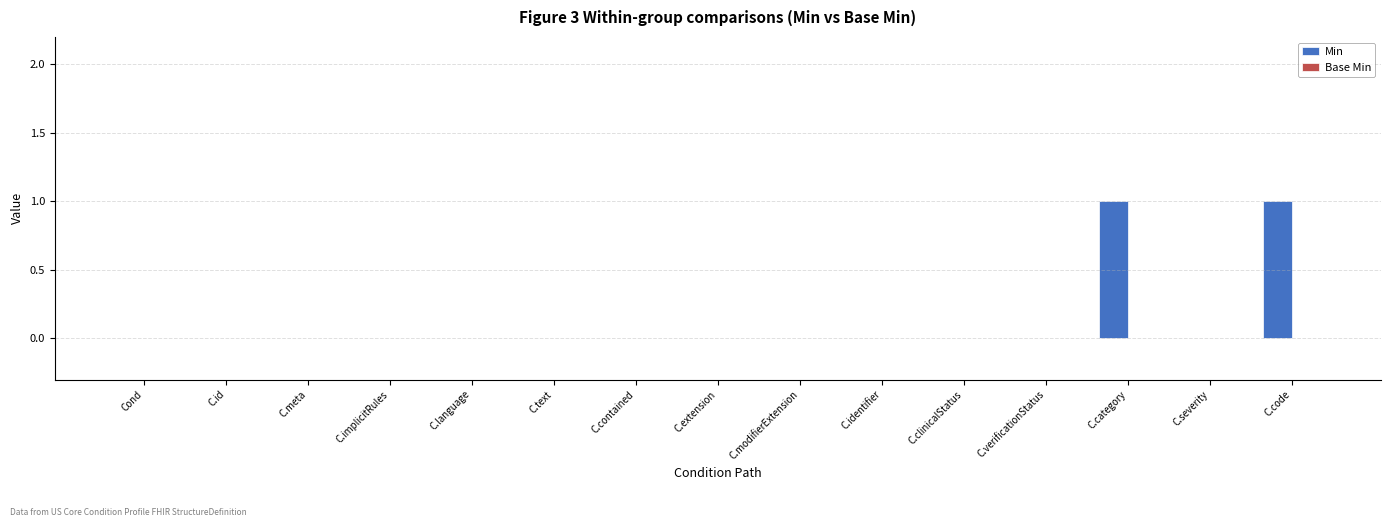

Which has a higher value, C.code or C.implicitRules?

C.code